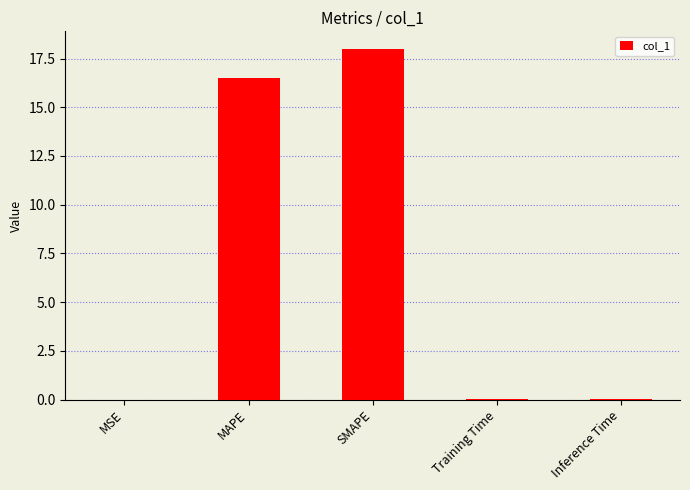

At which category does the chart reach its peak across all series?

SMAPE